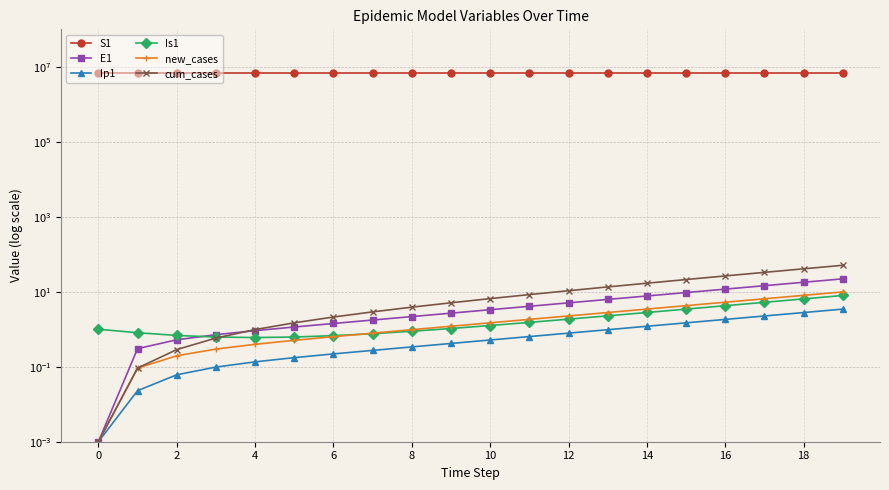

True or false: Ip1 and E1 cross at least once.

False